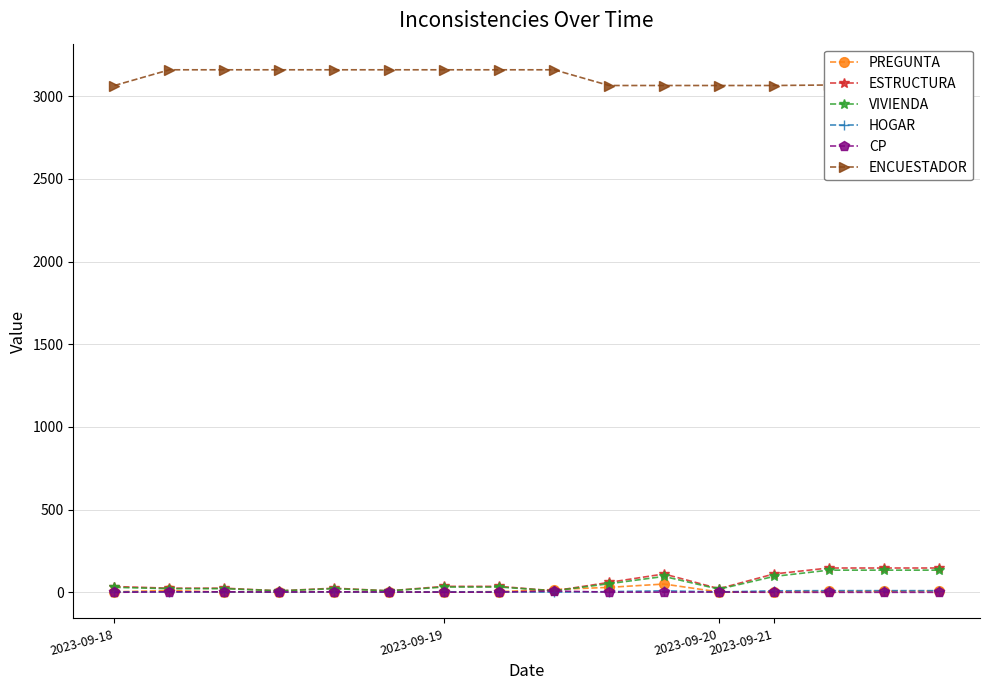

How many values in the ENCUESTADOR series are below 3160?

8